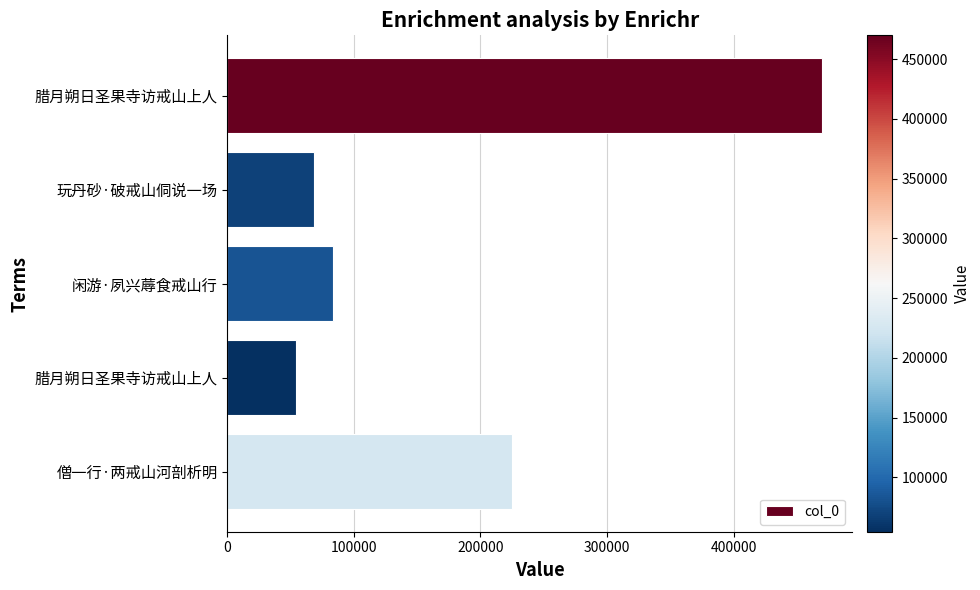

How many values are below 83128?

2